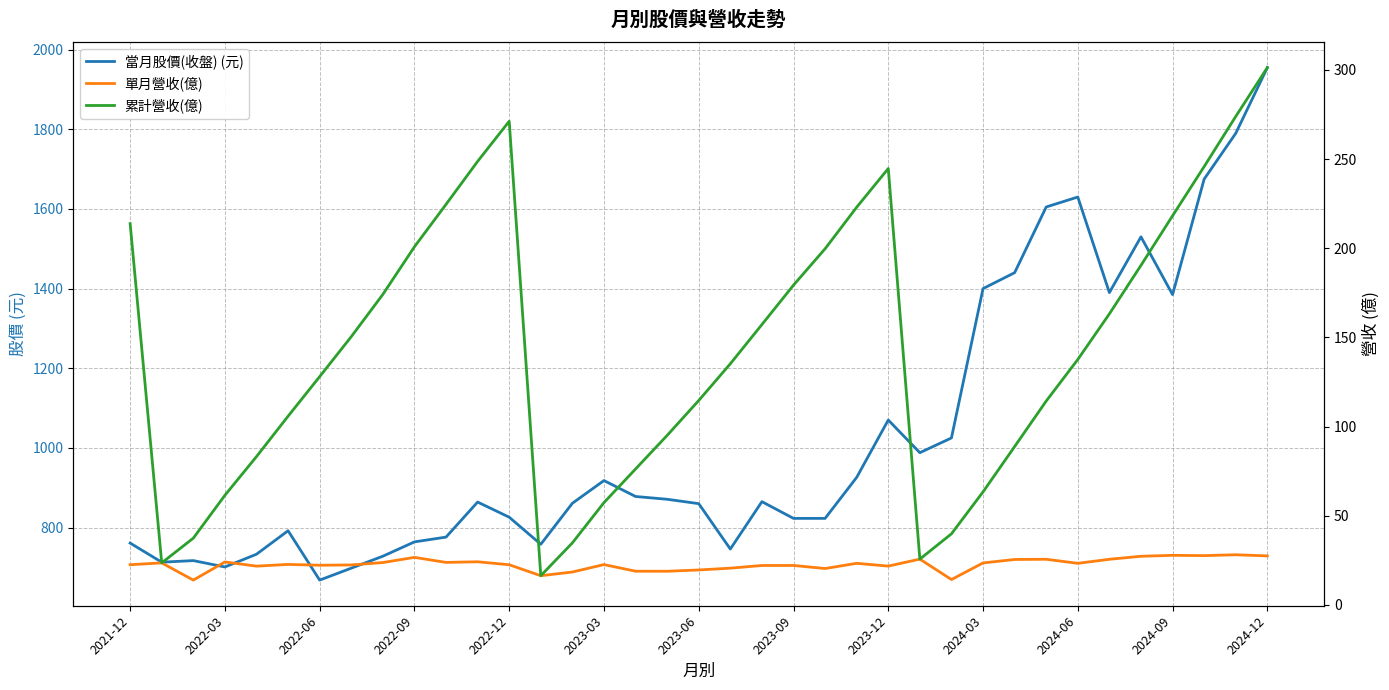

True or false: 單月營收(億) has a value of 42.5 at 28.

False